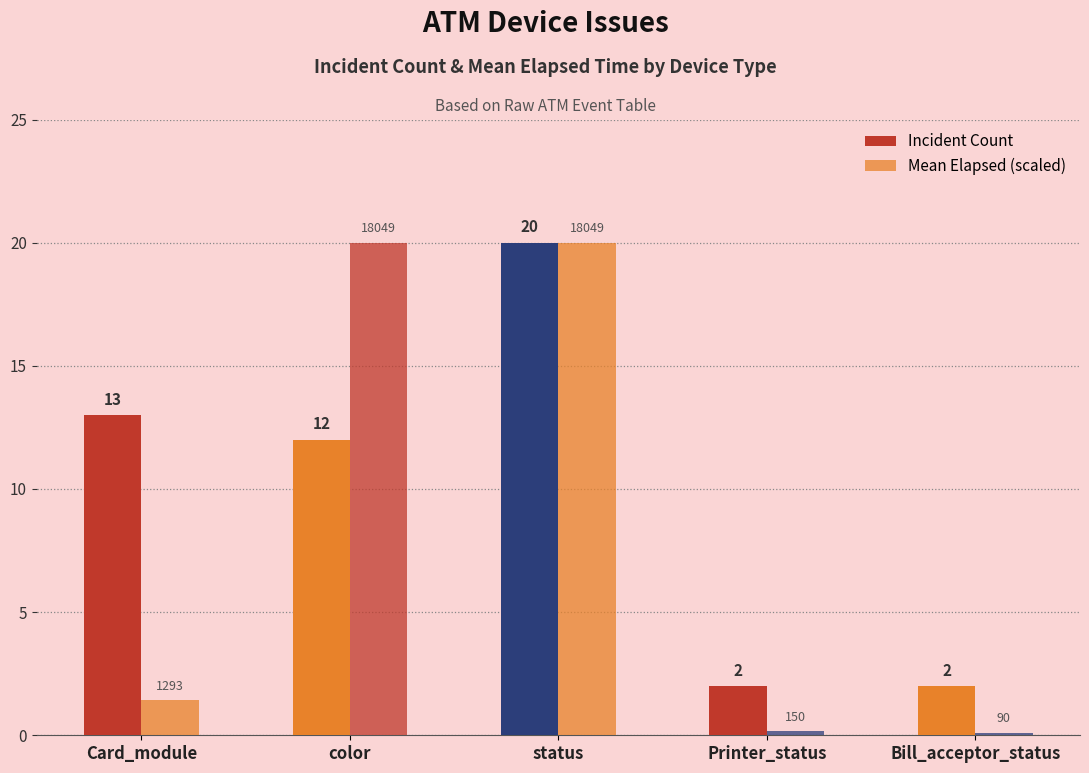

Are the bars horizontal?

No